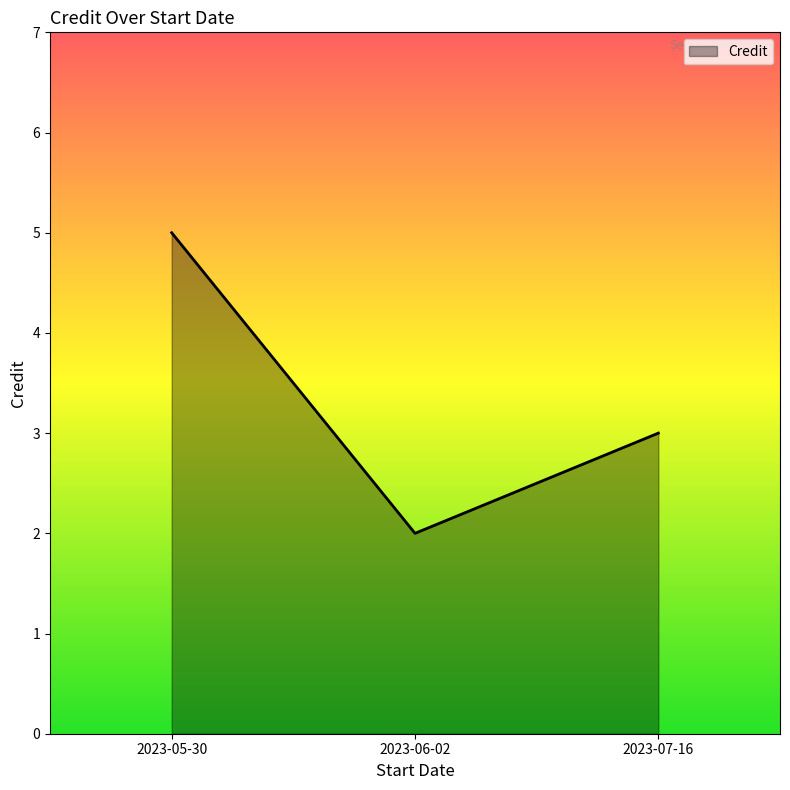

What position from the left is 2023-05-30?

1